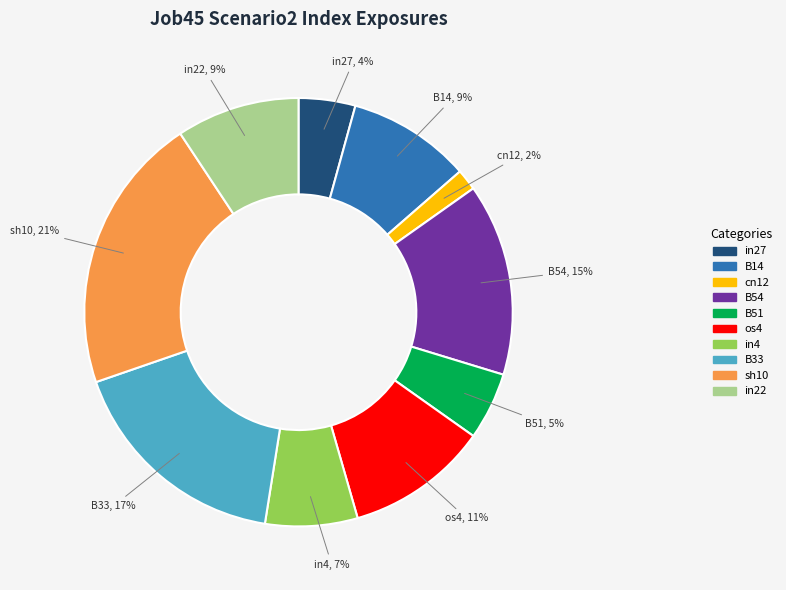

What is the largest slice in the pie chart?

sh10